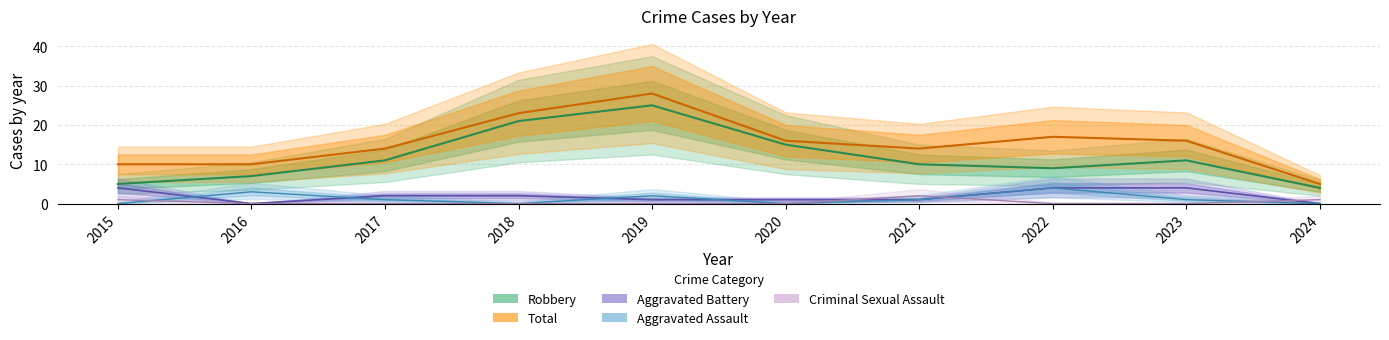

What is the total value across all series at 2024?

10